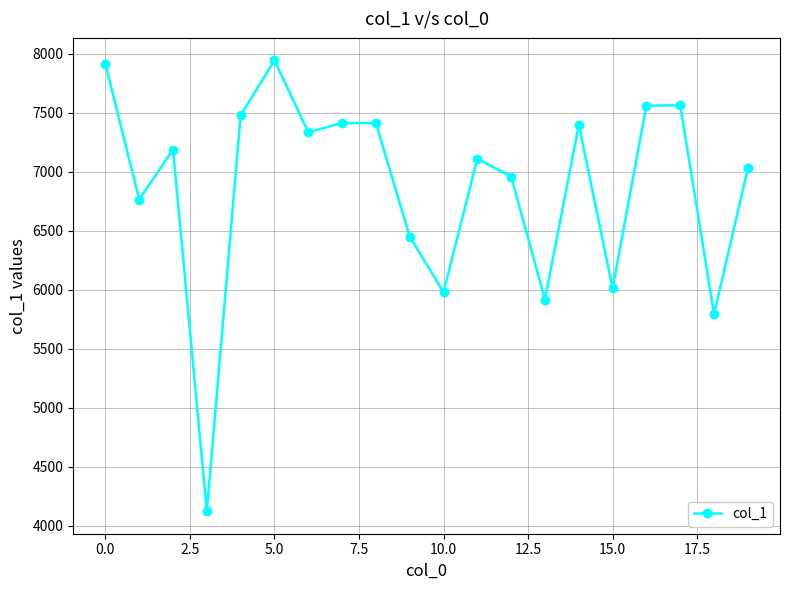

What is the maximum value shown in the chart?

7944